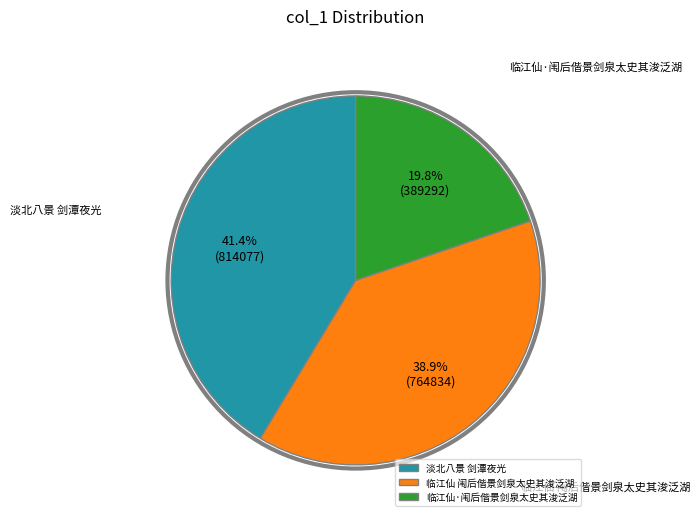

To the nearest percent, what is the combined percentage of 临江仙 闱后偕景剑泉太史其浚泛湖 and 淡北八景 剑潭夜光?

80%